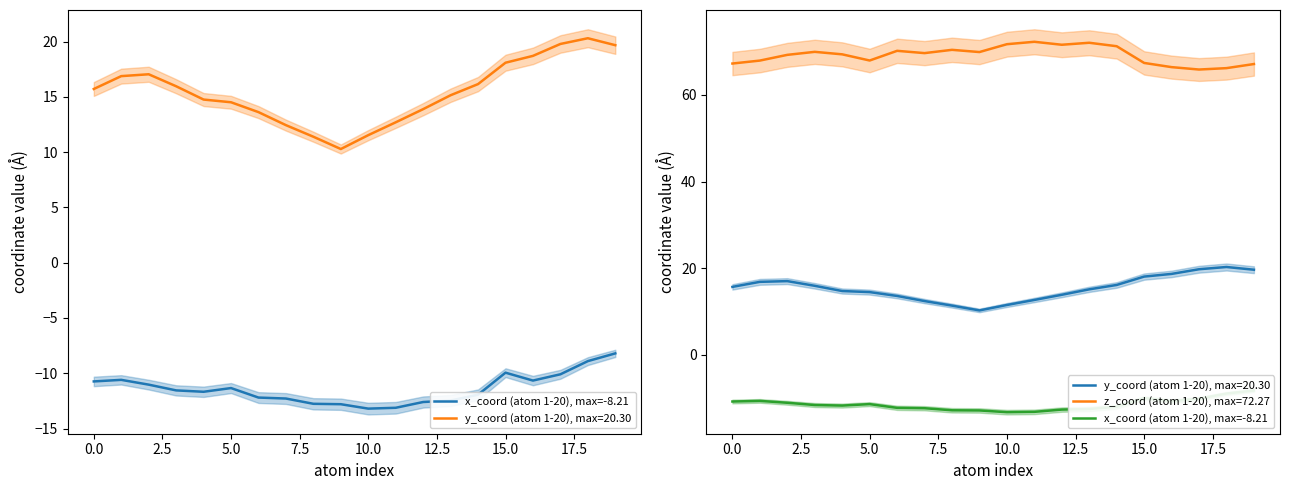

What is the change in value from 11 to 17?

+3.0